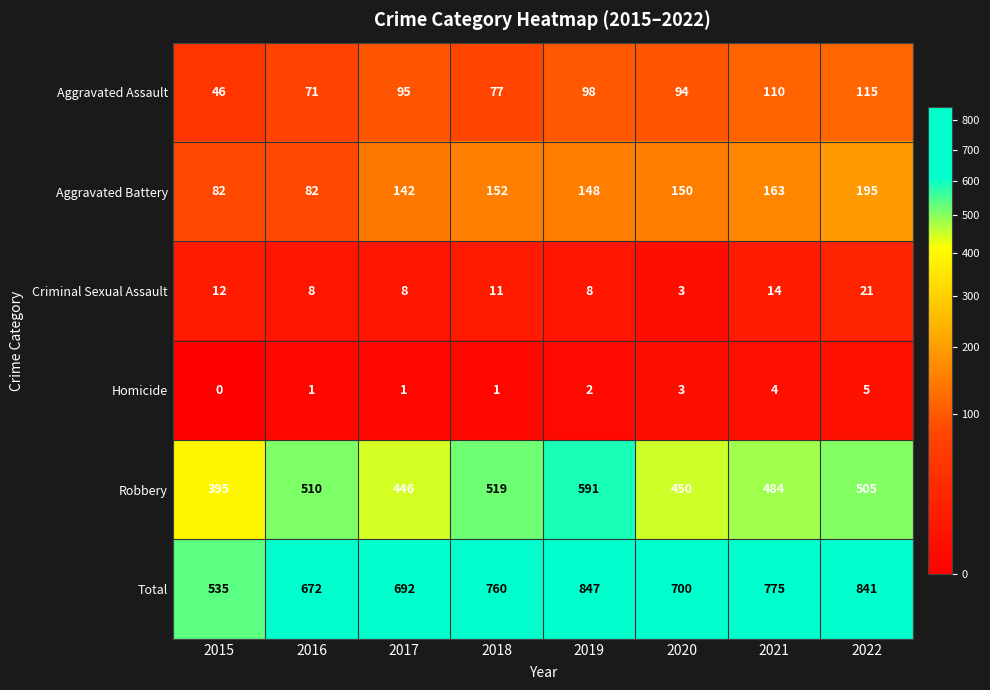

What is the difference between the highest and lowest values at 2019?

845